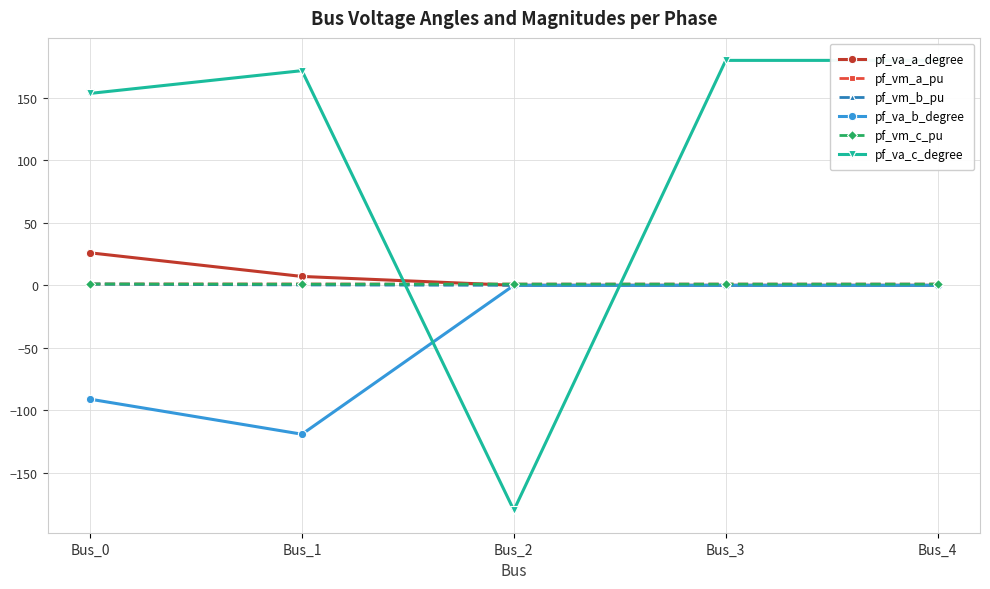

Rank the categories by pf_va_c_degree value from highest to lowest.

Bus_3, Bus_4, Bus_1, Bus_0, Bus_2